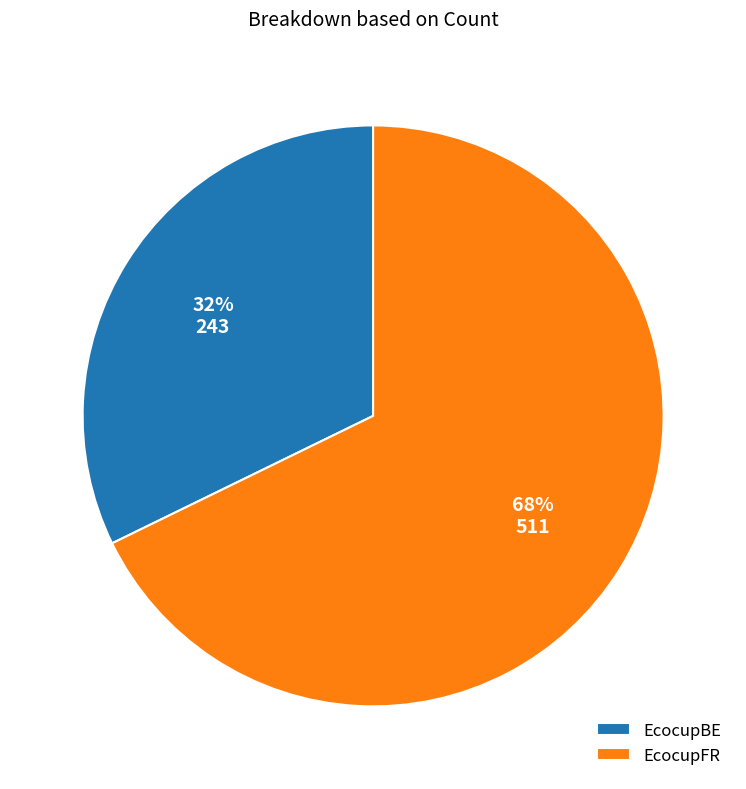

What is the ratio of the value at EcocupFR to the value at EcocupBE?

2.1